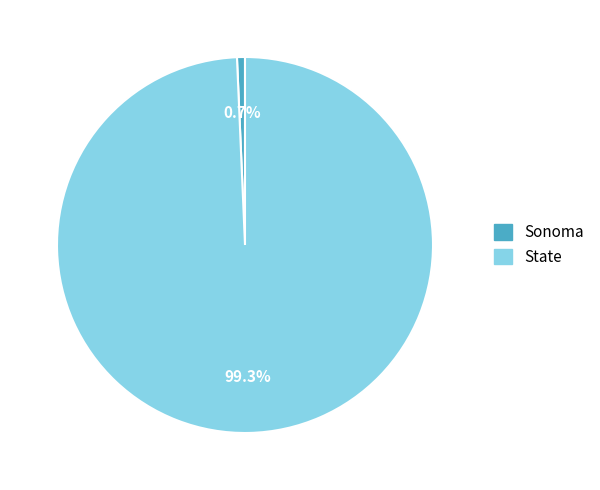

What percentage is the Sonoma slice, to the nearest percent?

1%